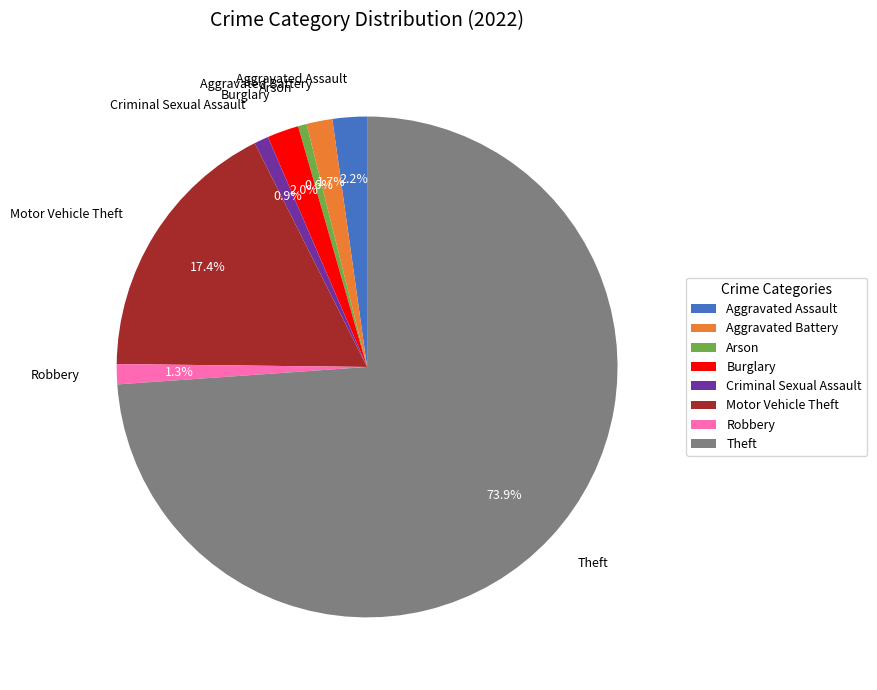

To the nearest percent, what is the combined percentage of Aggravated Assault and Robbery?

4%